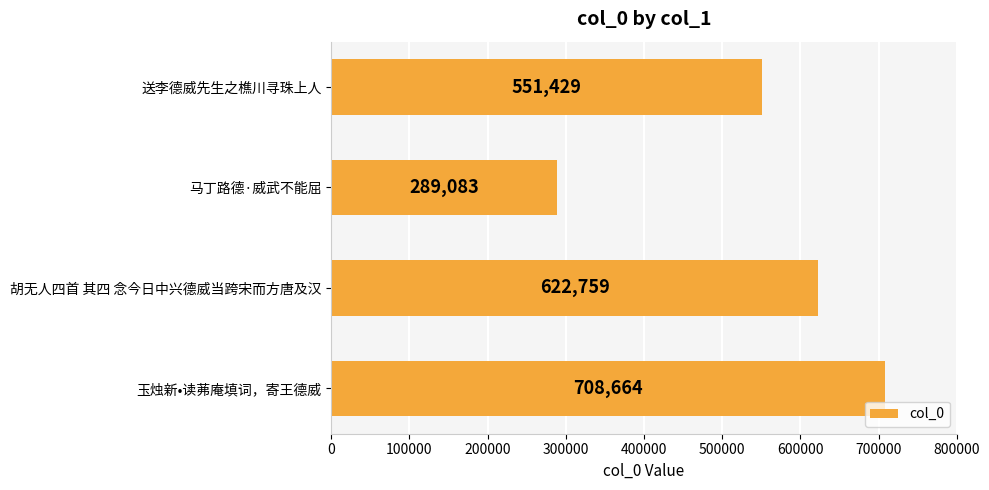

What is the average value?

542984